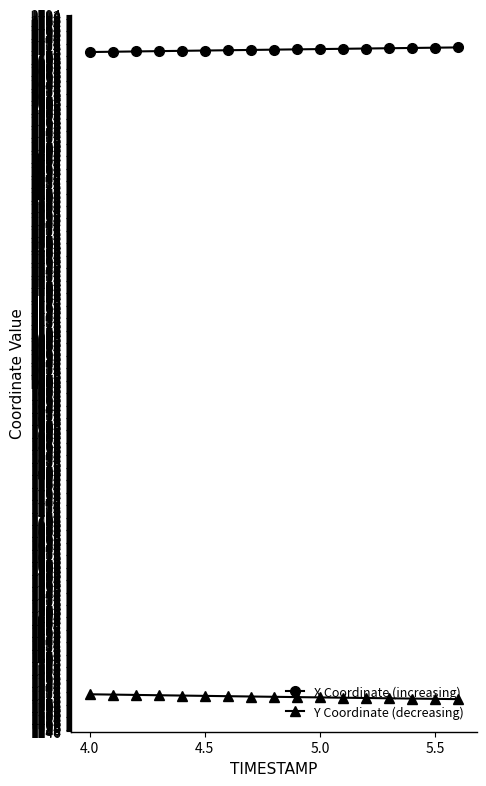

Rank the series by their maximum value, from highest to lowest.

X Coordinate (increasing), Y Coordinate (decreasing)